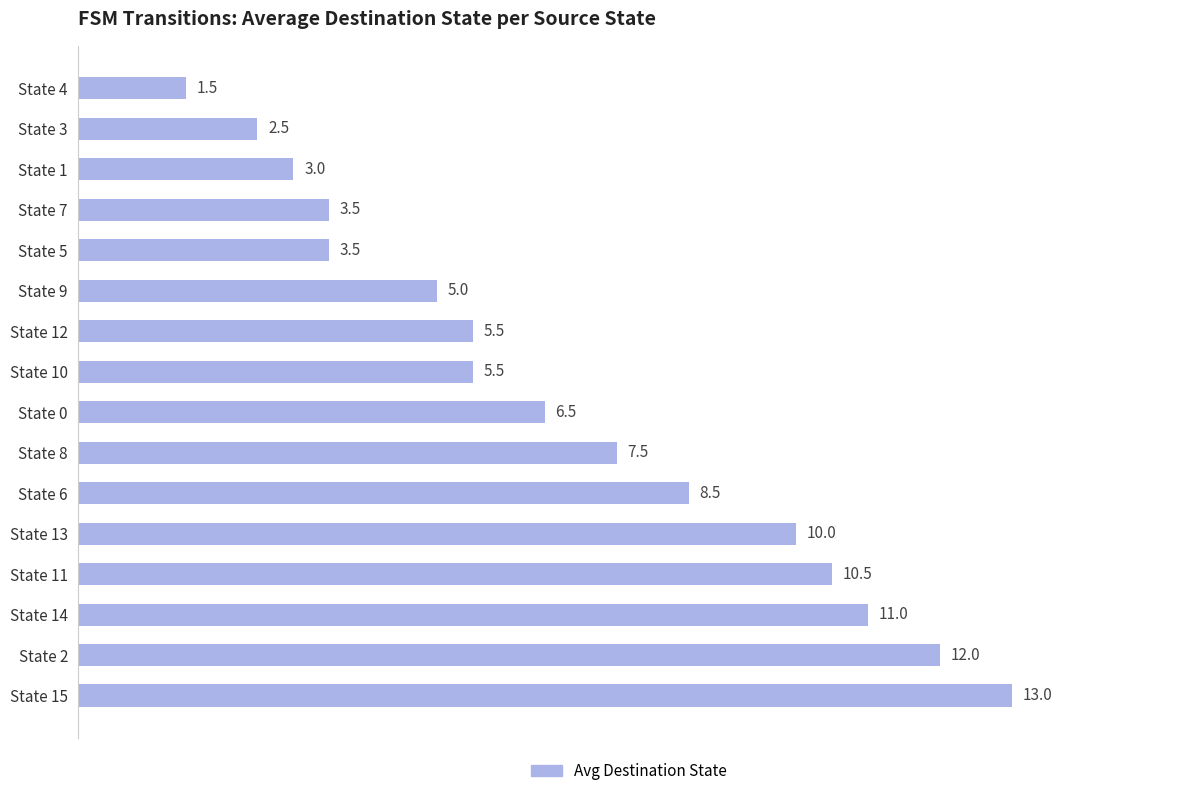

How many data points does each series have?

16